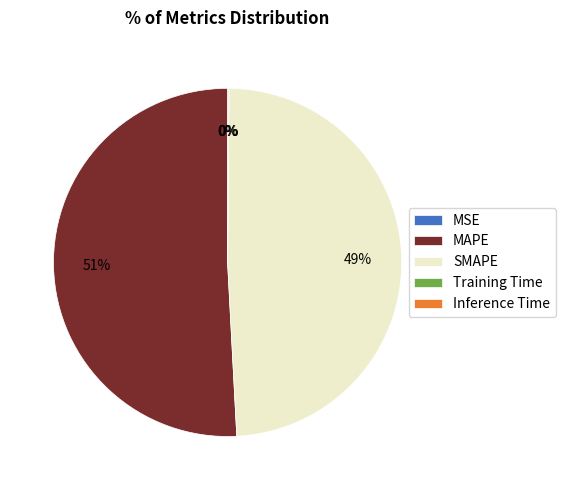

True or false: SMAPE accounts for 64% of the total.

False